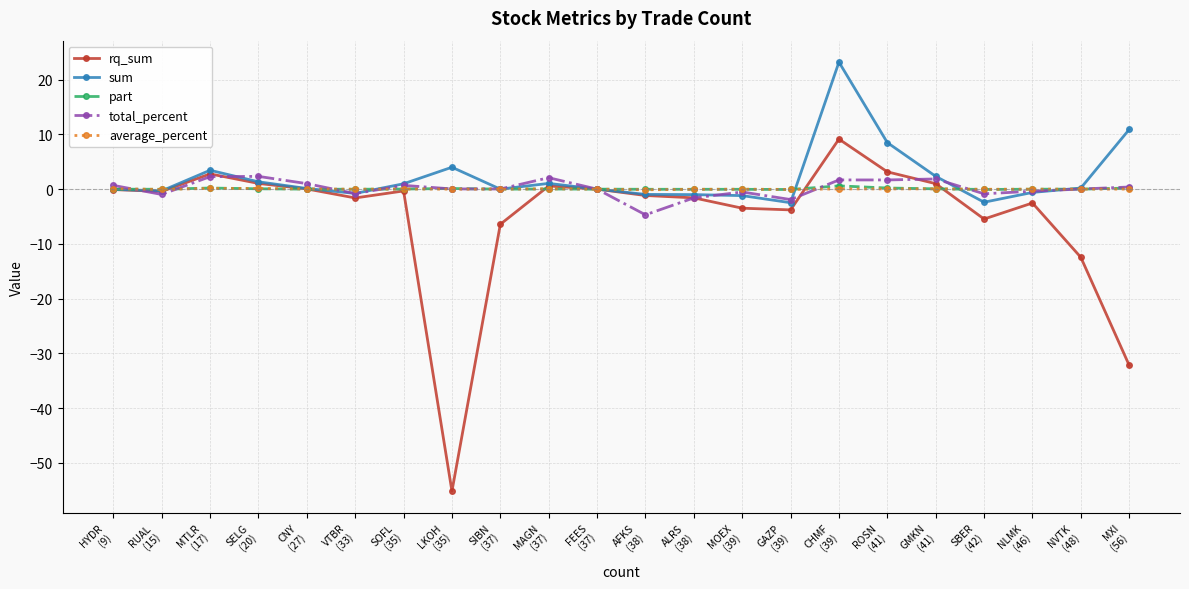

What is the smallest value displayed?

-55.2